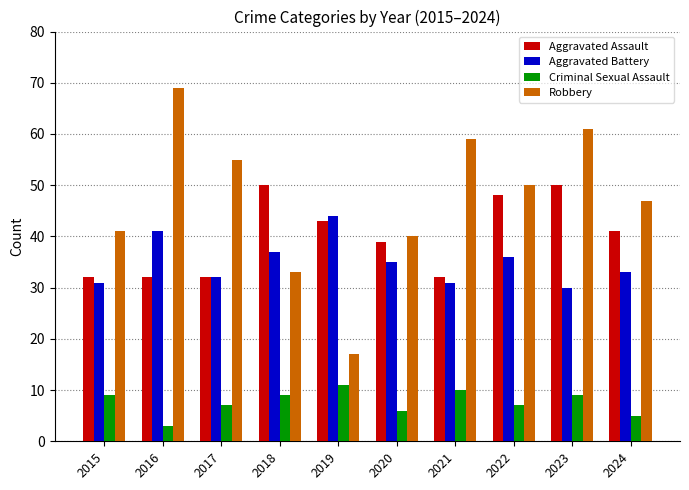

List the series in order of their peak value, lowest first.

Criminal Sexual Assault, Aggravated Battery, Aggravated Assault, Robbery